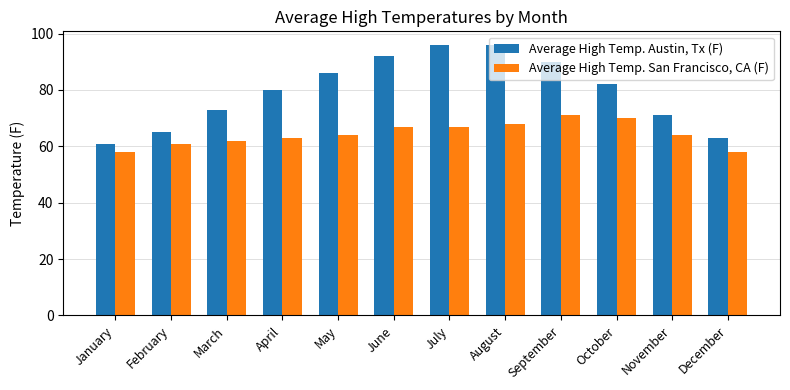

Reading left to right, extract all data points from this chart.

Average High Temp. Austin, Tx (F): 61	65	73	80	86	92	96	96	90	82	71	63
Average High Temp. San Francisco, CA (F): 58	61	62	63	64	67	67	68	71	70	64	58